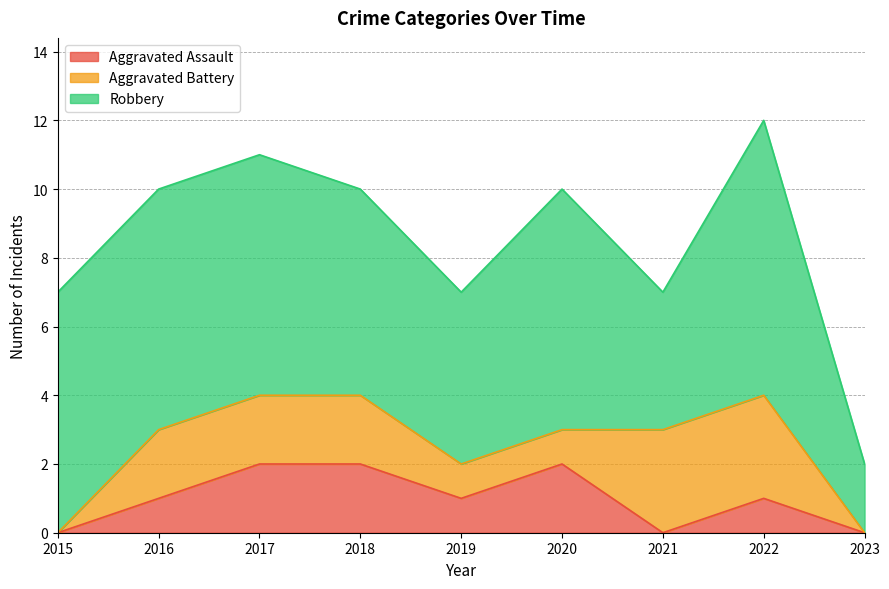

What is the value of the Robbery point at the 8th from the left?

8